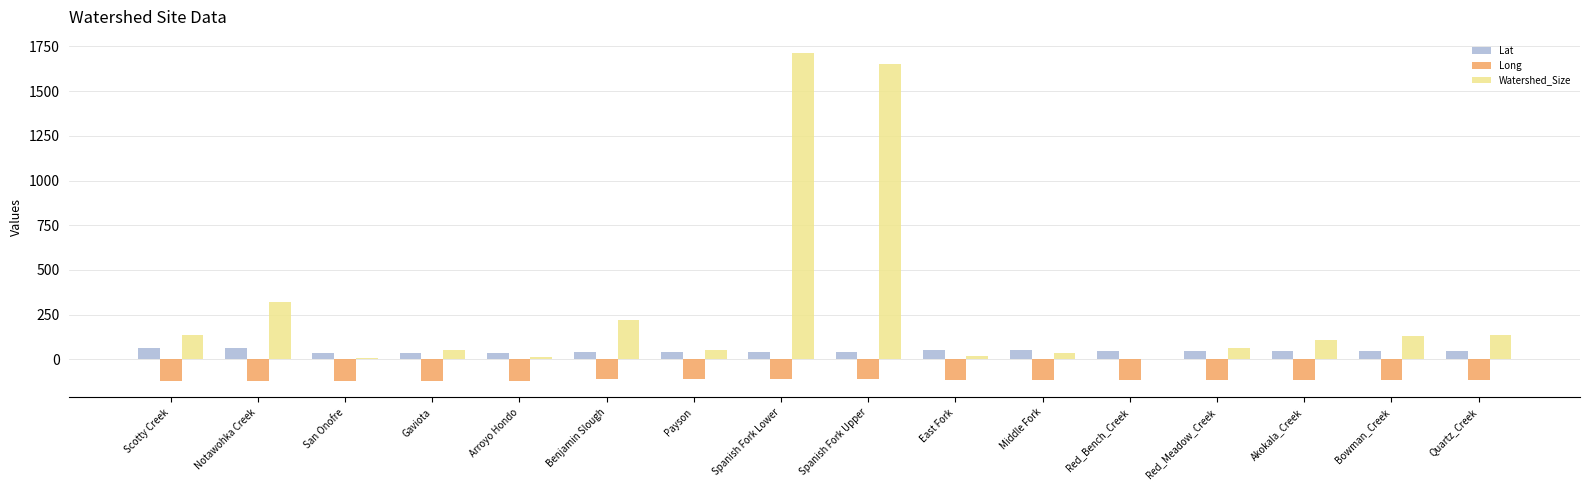

What is the total value across all series at Red_Meadow_Creek?

-1.5